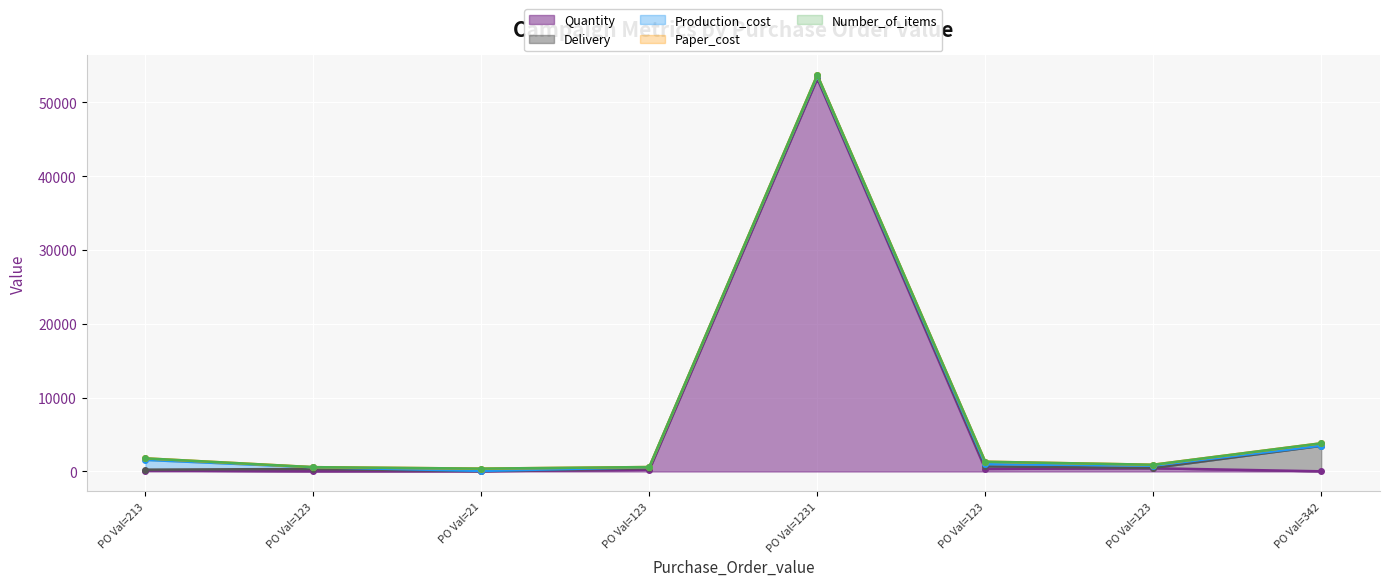

What is the spread (max minus min) of values at 21?

311